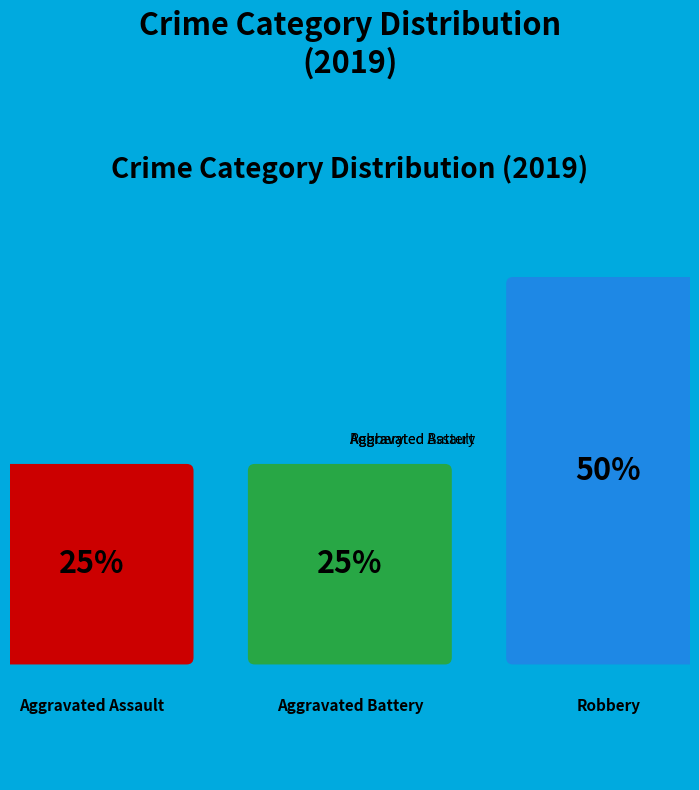

What is the largest slice in the pie chart?

Robbery